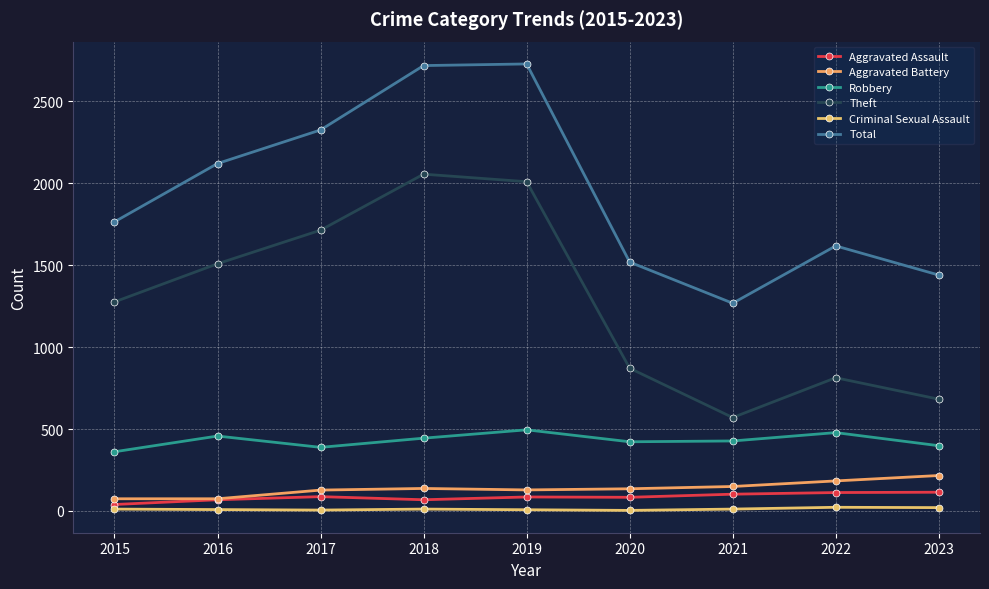

Is this an area chart (filled region under the line)?

No